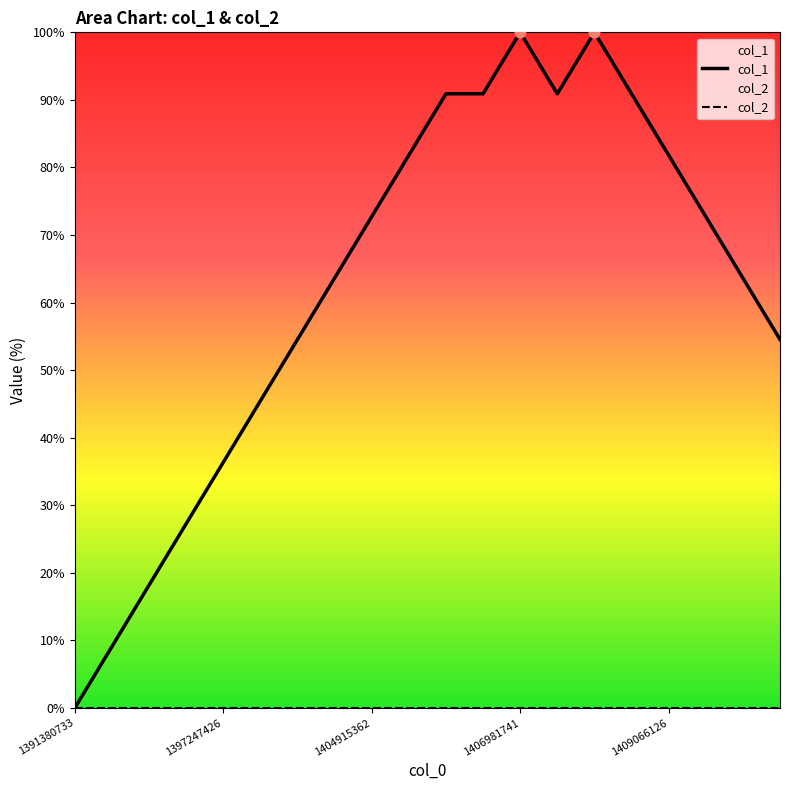

At how many categories does at least one series exceed 22?

17